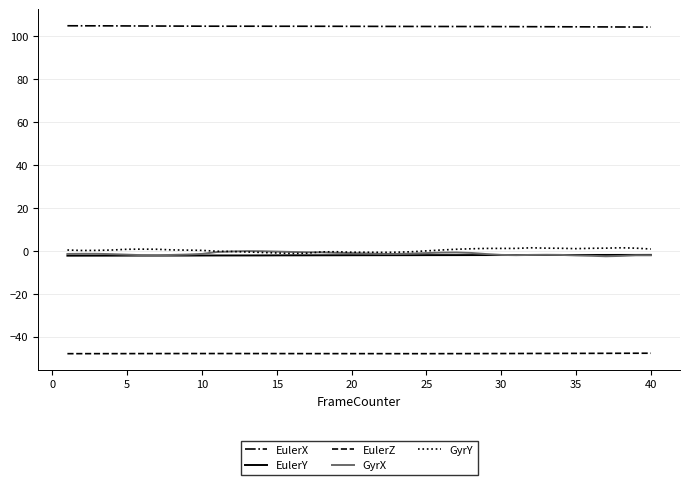

What is the greatest value displayed?

105.0